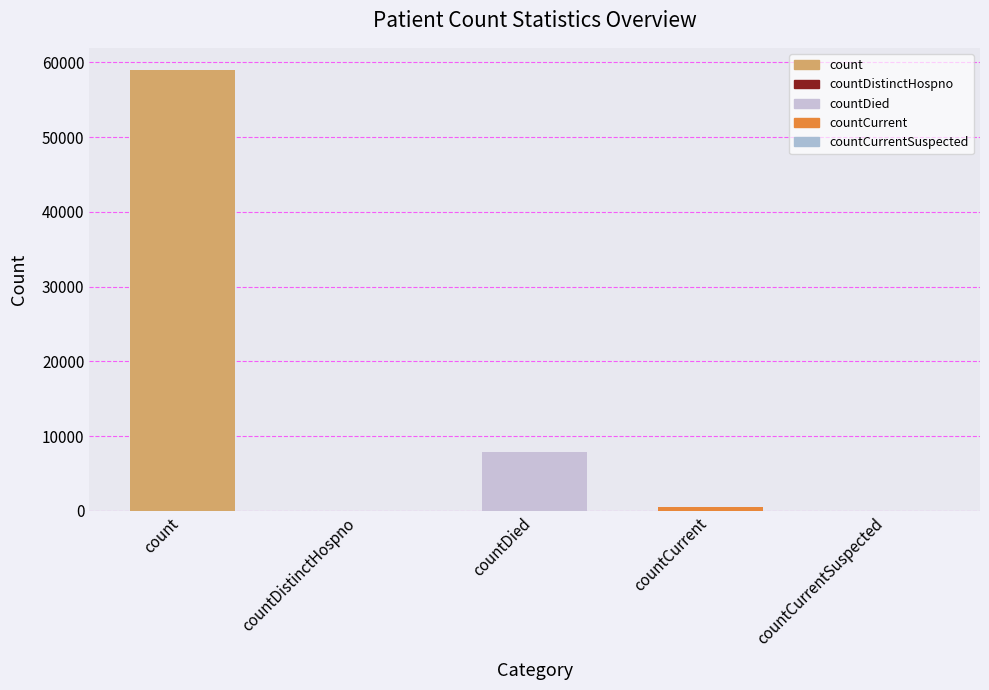

True or false: the data shows 58989 at count.

True